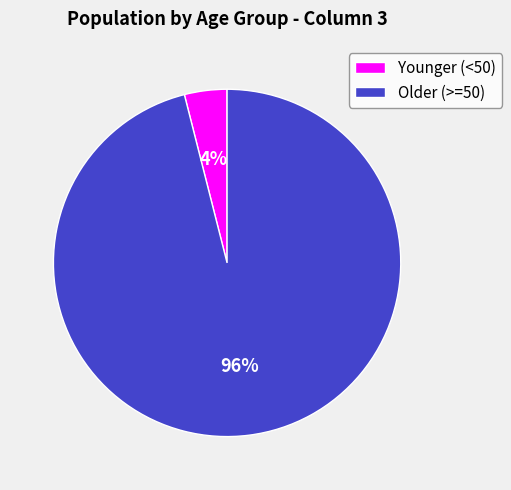

Do Older (>=50) and Younger (<50) together represent more than half of the pie?

Yes